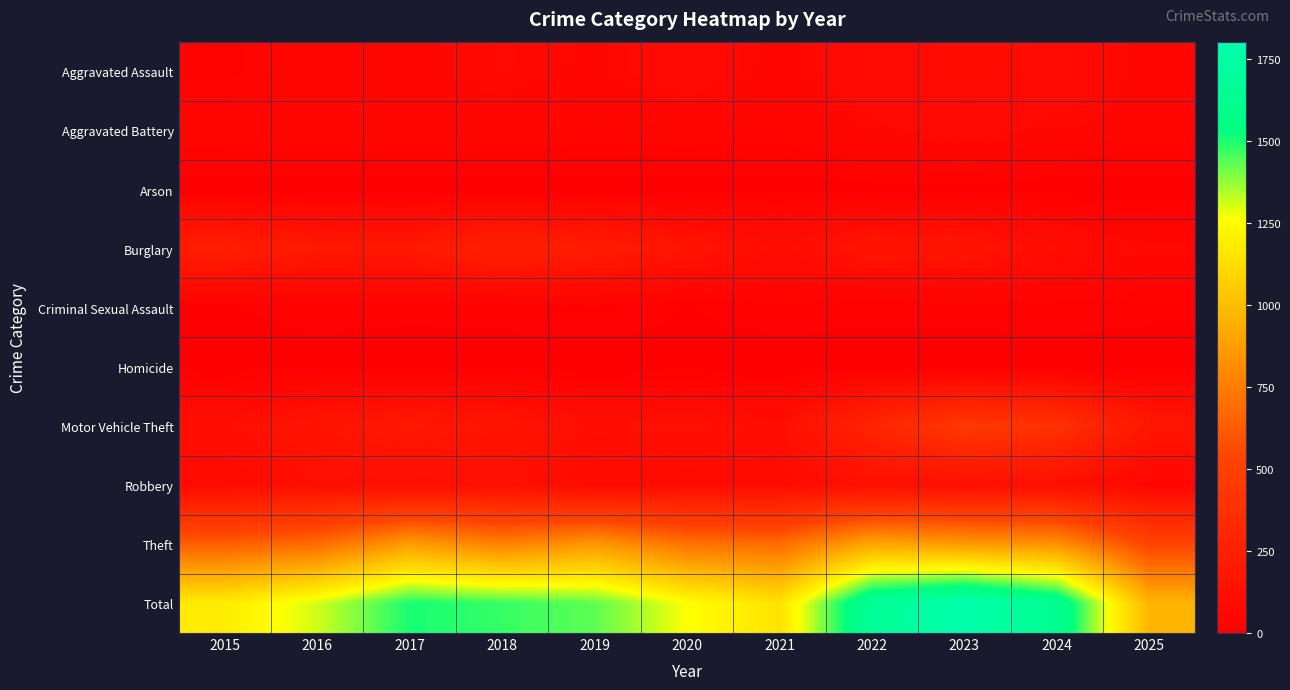

How many series are shown in this chart?

10